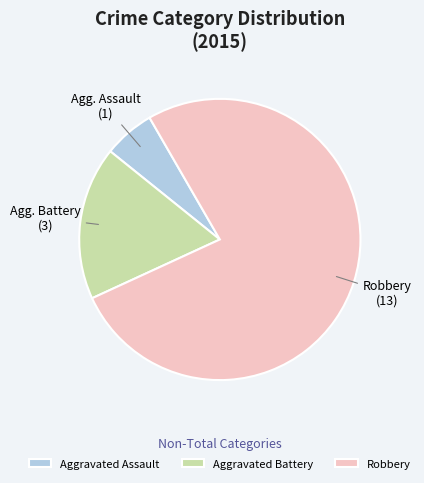

Is there a majority slice in this chart?

Yes